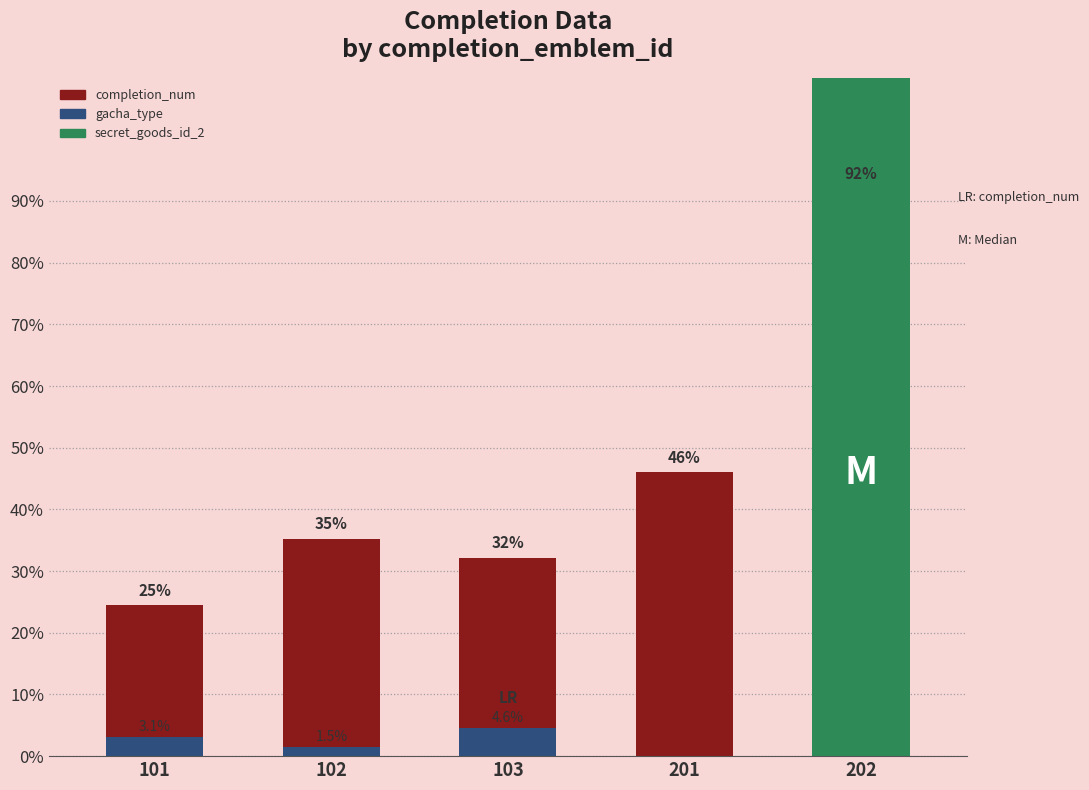

Which category has the highest value in the secret_goods_id_2 series?

202